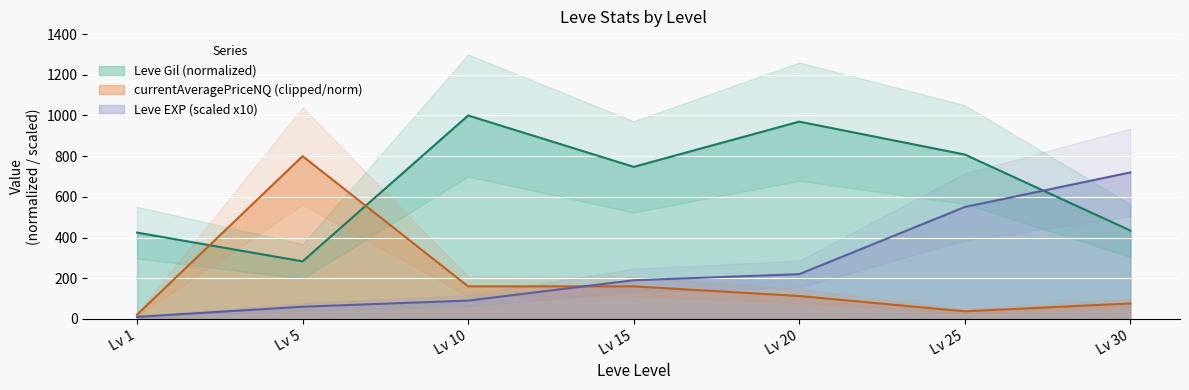

At which label is Leve Gil (normalized) closest to 641?

Lv 15